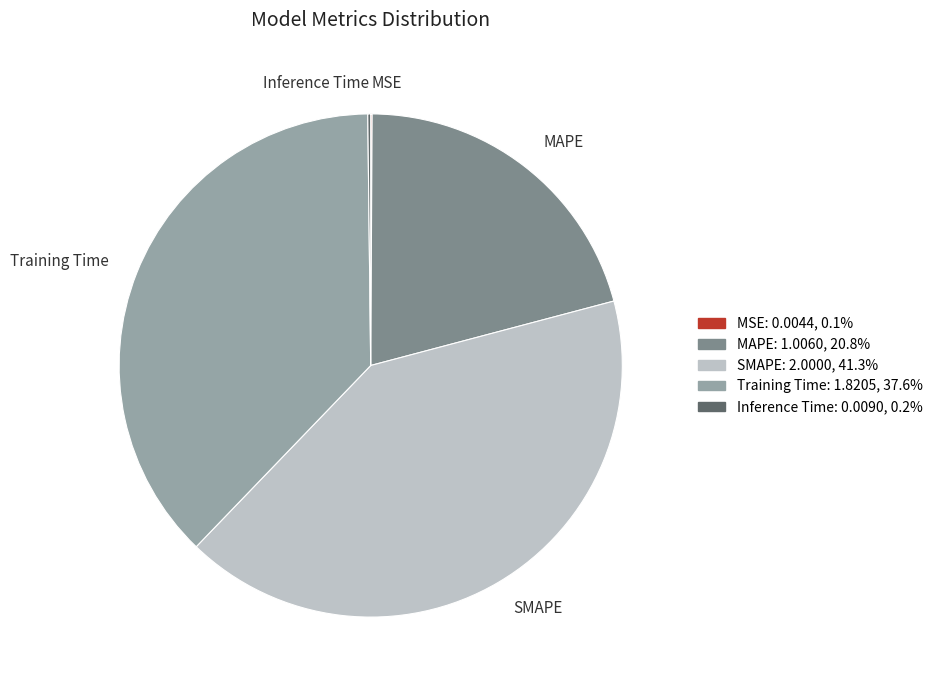

Is there a majority slice in this chart?

No